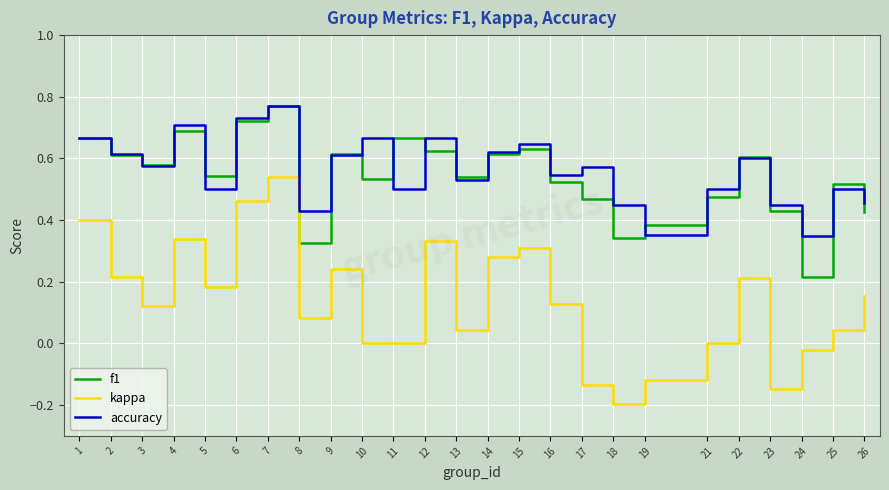

At 18, list the series in order from largest to smallest.

accuracy, f1, kappa